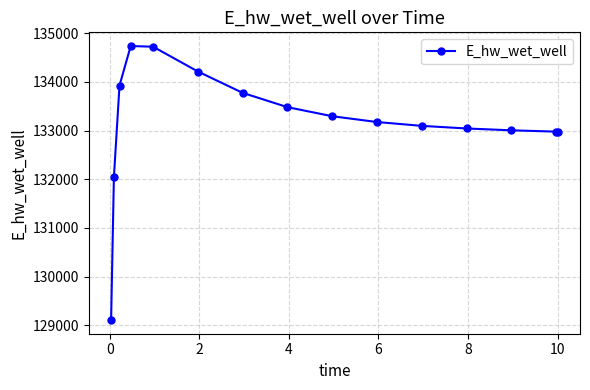

What is the difference between the maximum and minimum values?

5624.6